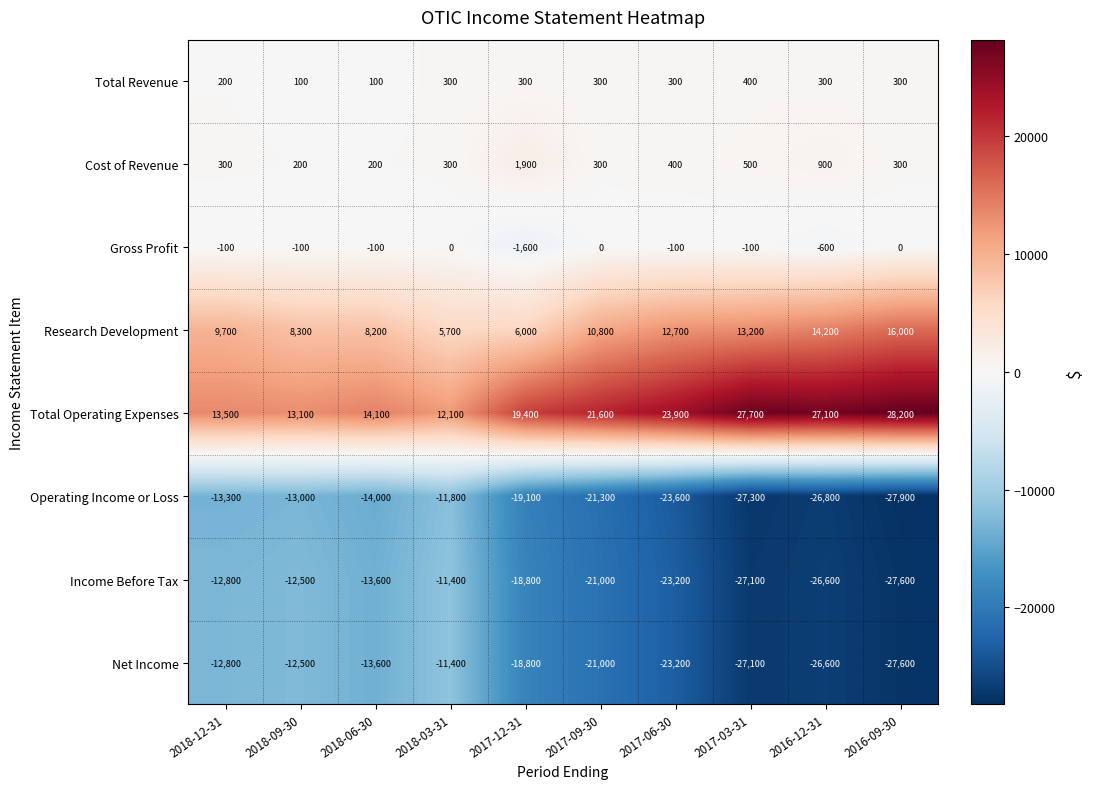

What is the difference between the highest and lowest values at 2016-09-30?

56100